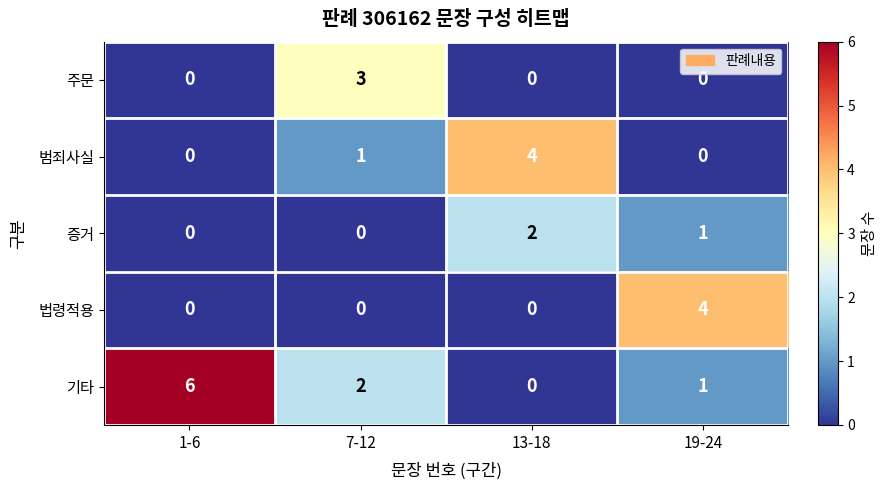

Is the value of 범죄사실 at 1-6 greater than the value of 주문 at 7-12?

No